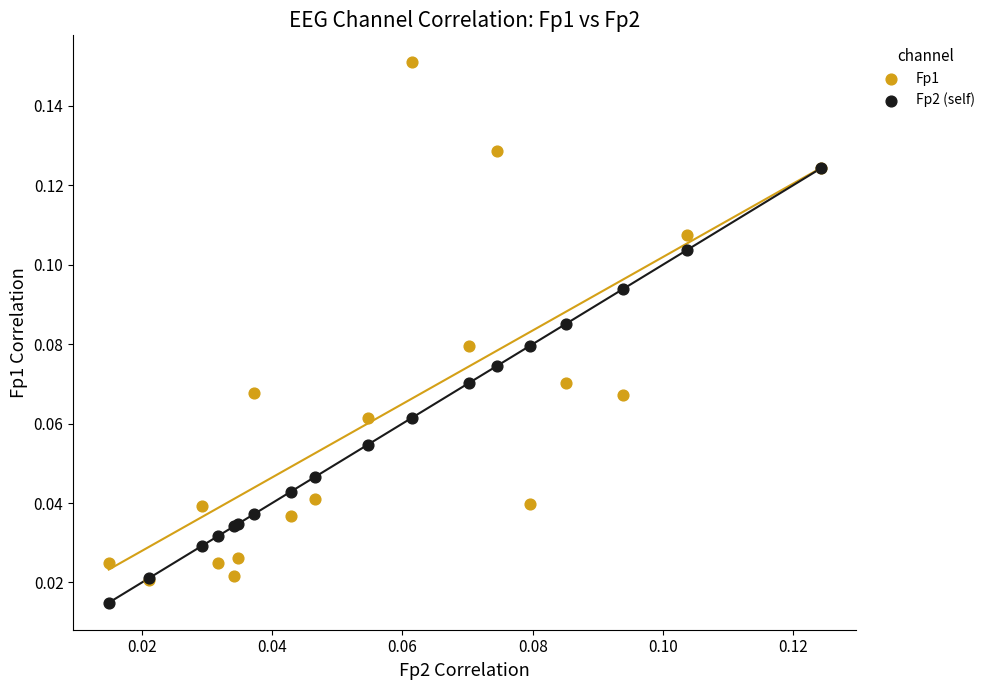

Which series contains the lowest Y value?

Fp2 (self)